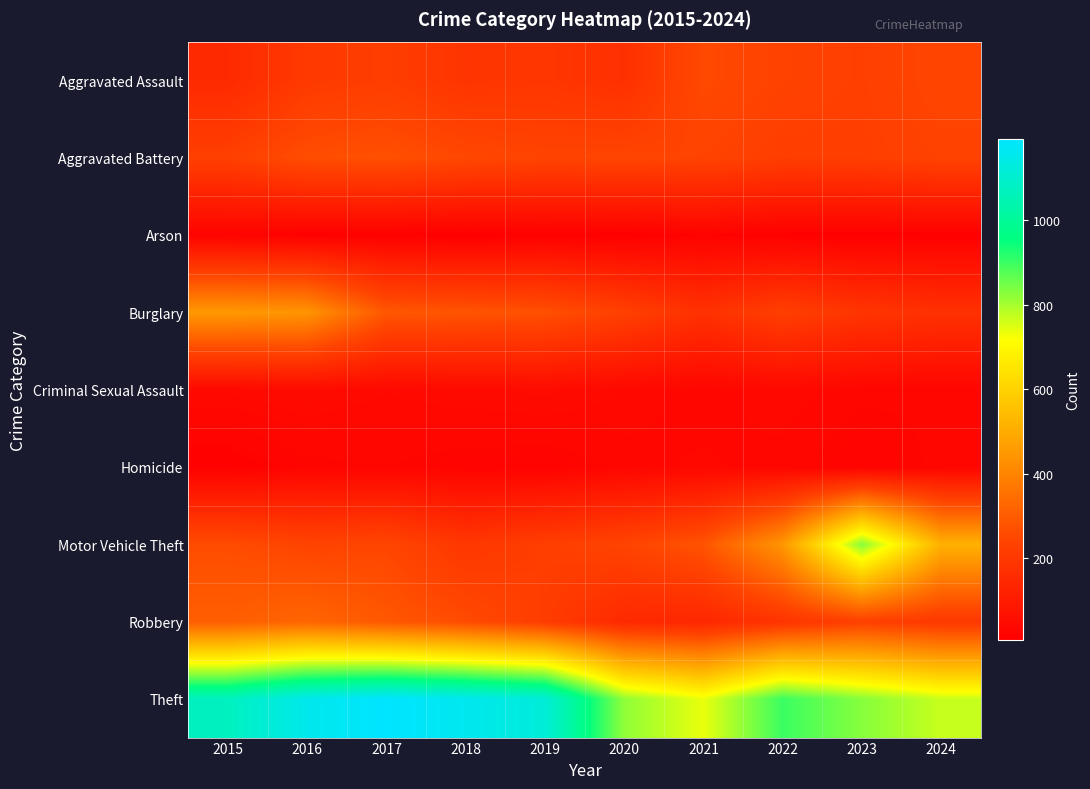

List the series in order of their peak value, highest first.

Theft, Motor Vehicle Theft, Burglary, Robbery, Aggravated Battery, Aggravated Assault, Criminal Sexual Assault, Homicide, Arson